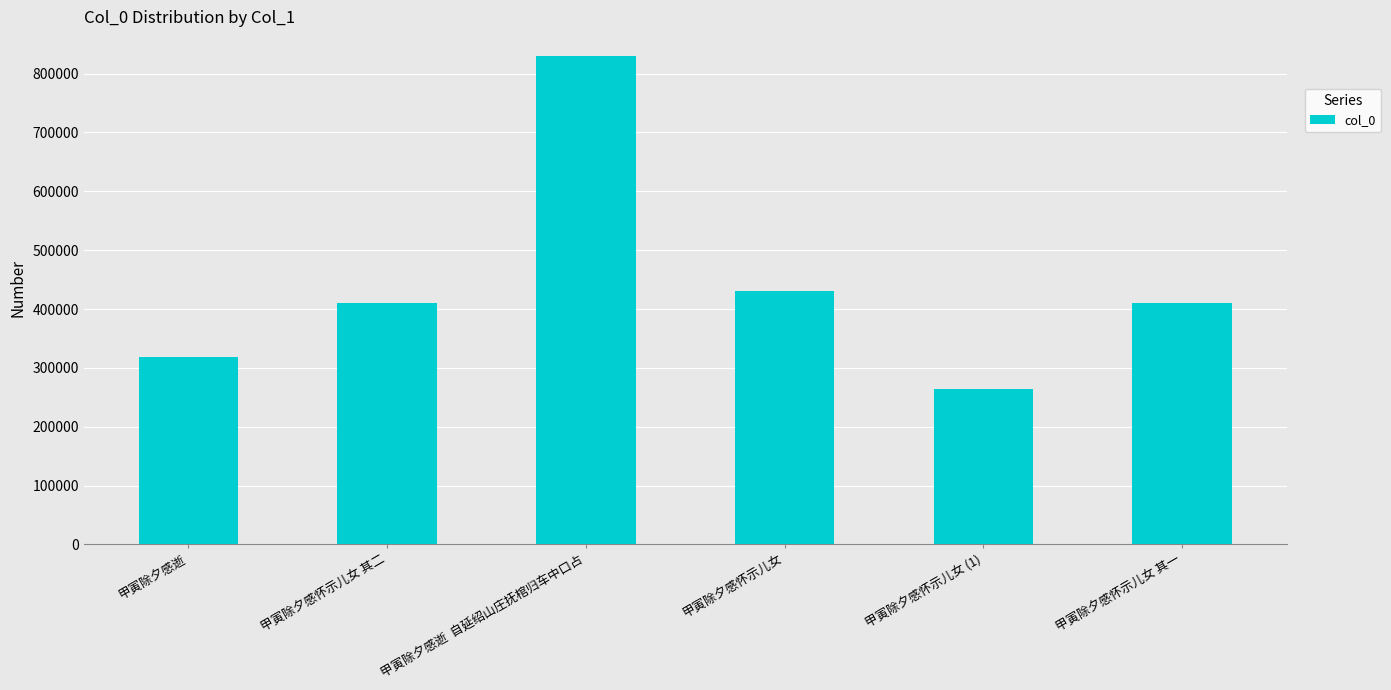

What is the value of the 1st bar from the left?

317998